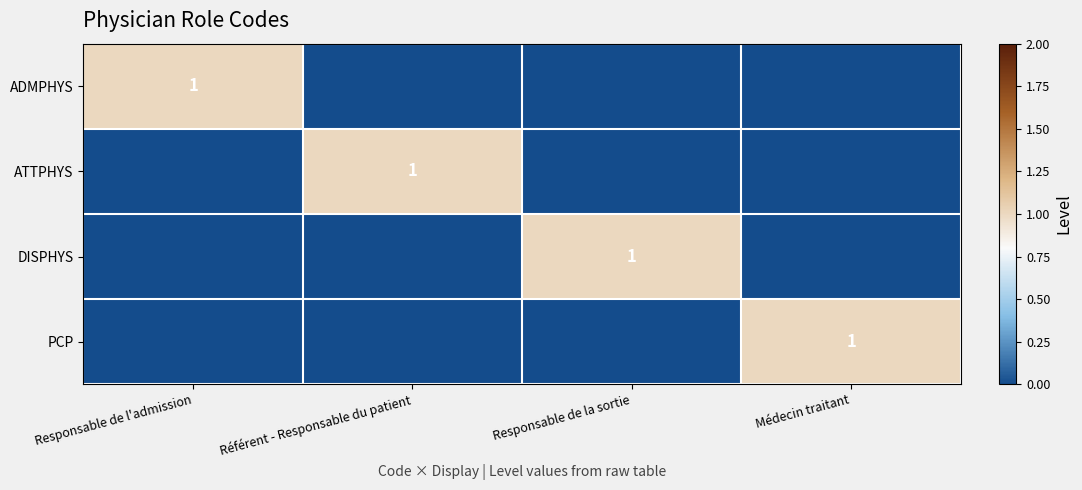

How many series are shown in this chart?

4